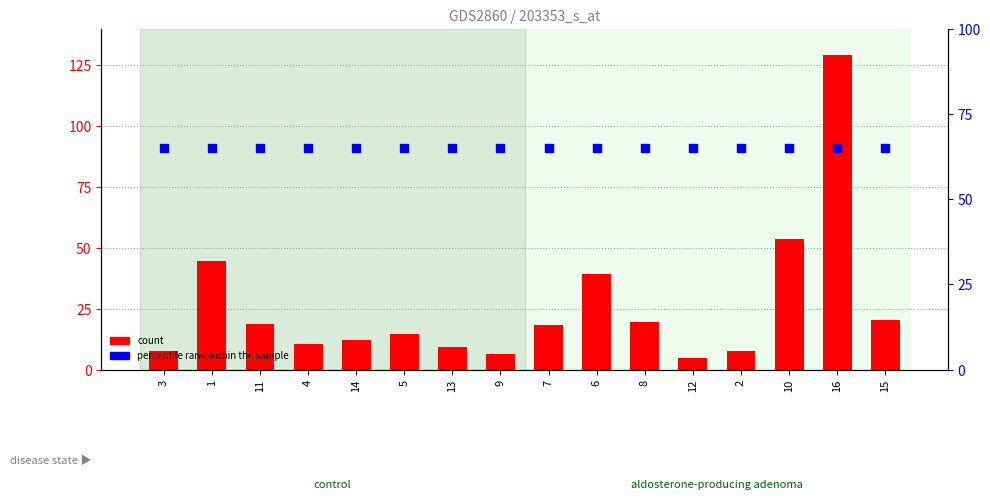

Which series has the largest total across all categories?

percentile rank within the sample